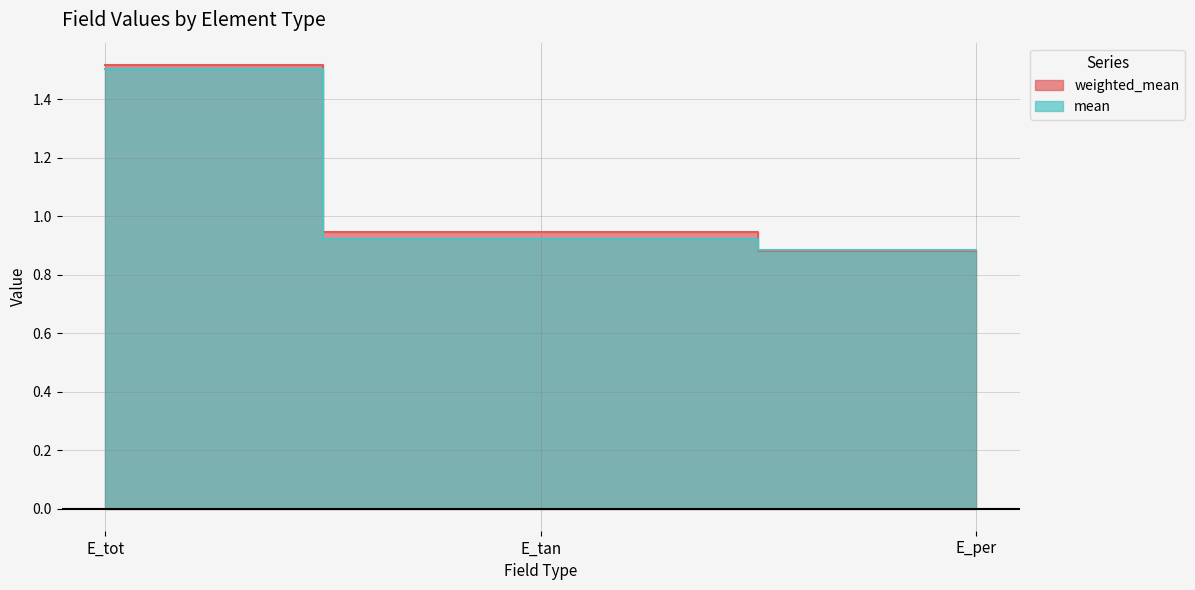

Count the number of data series in this chart.

2